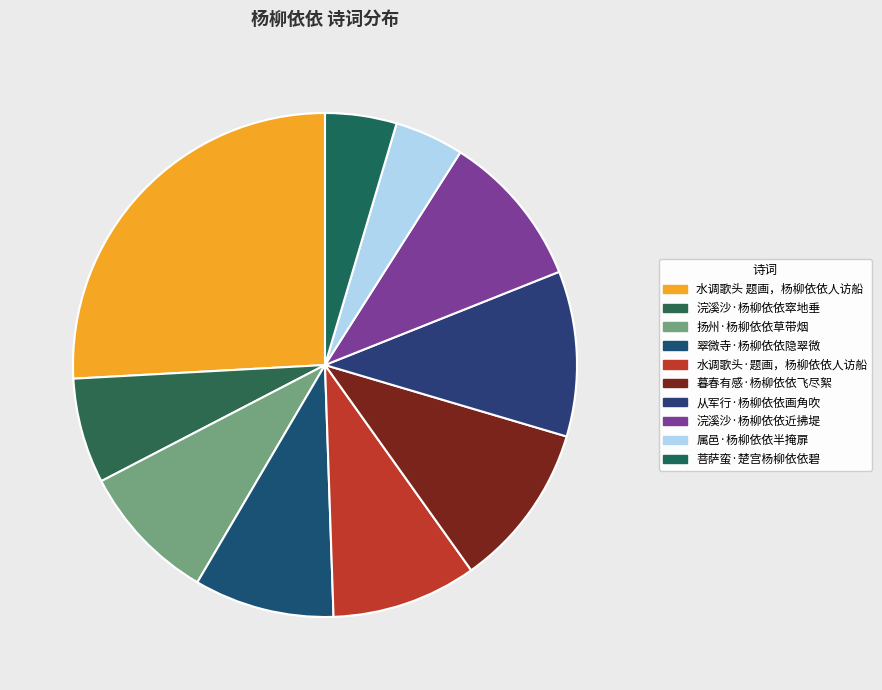

To the nearest percent, what is the difference between the 浣溪沙·杨柳依依近拂堤 and 浣溪沙·杨柳依依窣地垂 slice percentages?

3%